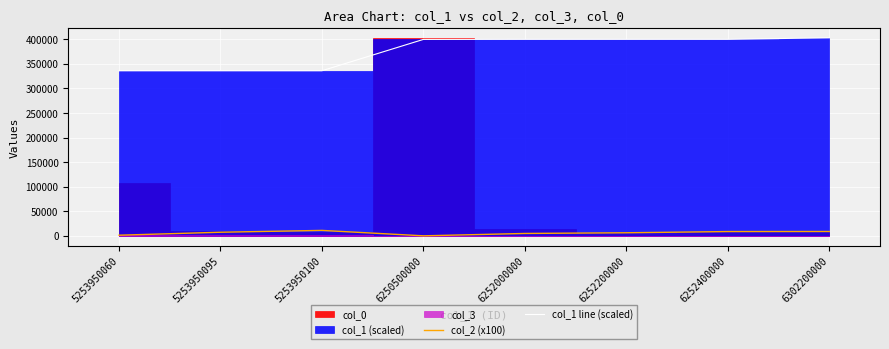

True or false: col_1 line (scaled) and col_2 (x100) intersect in this chart.

False